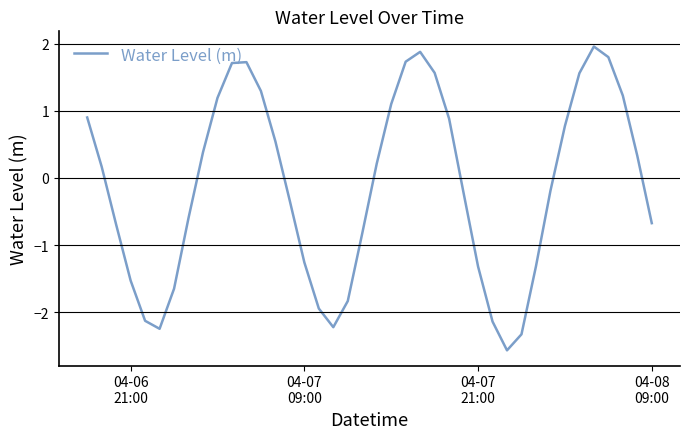

What is the smallest value displayed?

-2.6